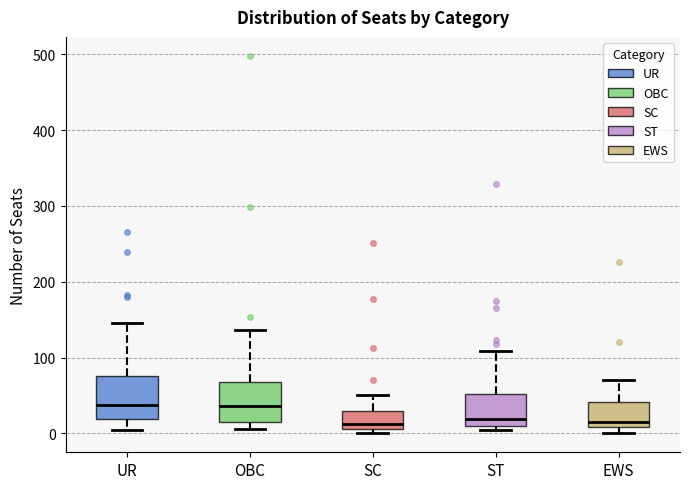

Reading left to right, read every box against the y-axis: the position of its median line, the range the box covers, and the ends of its whiskers. The values are not printed on the chart, so give them approximately, as read against the axis.

UR: median 40, box 20 to 80, whiskers 10 to 150
OBC: median 40, box 20 to 70, whiskers 10 to 140
SC: median 10 (just above the box's lower edge), box 10 to 30, whiskers 0 to 50
ST: median 20, box 10 to 50, whiskers 0 to 110
EWS: median 20, box 10 to 40, whiskers 0 to 70